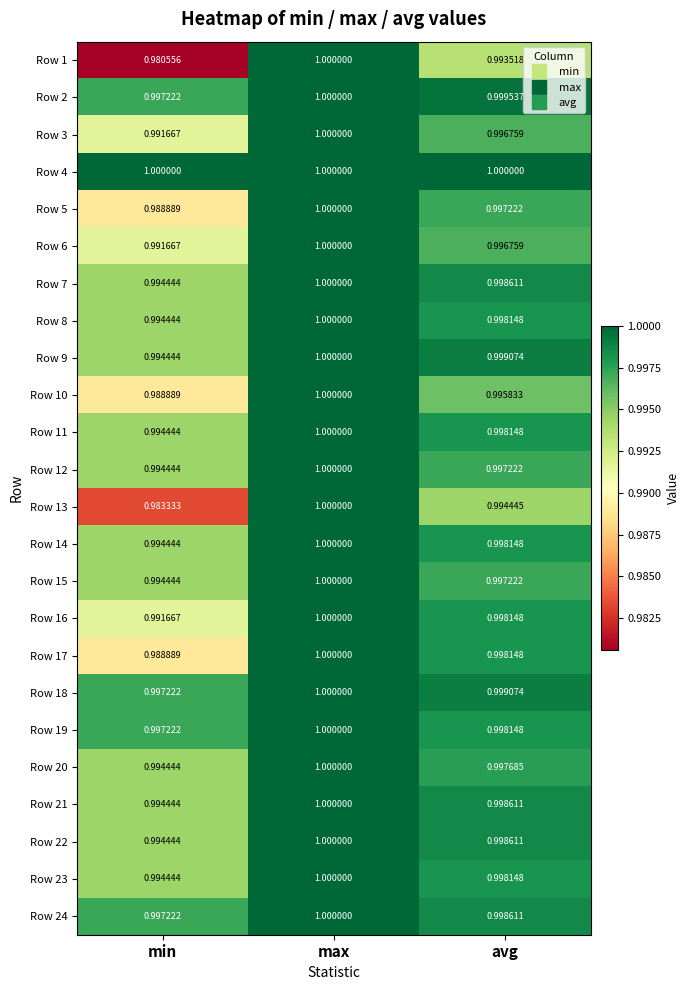

How many categories are shown in the chart?

3